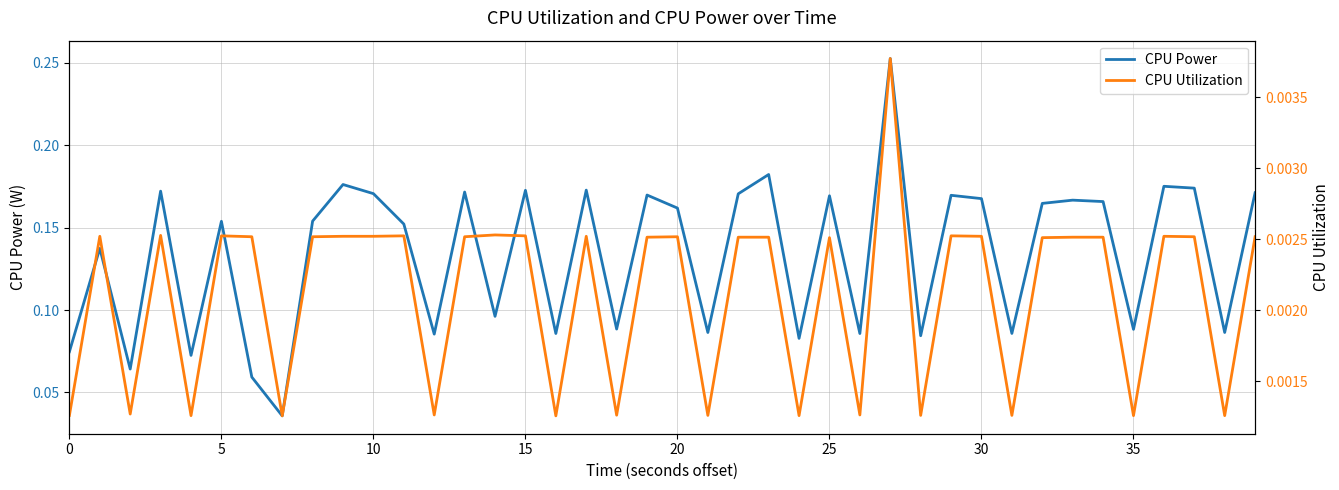

Is this an area chart (filled region under the line)?

No